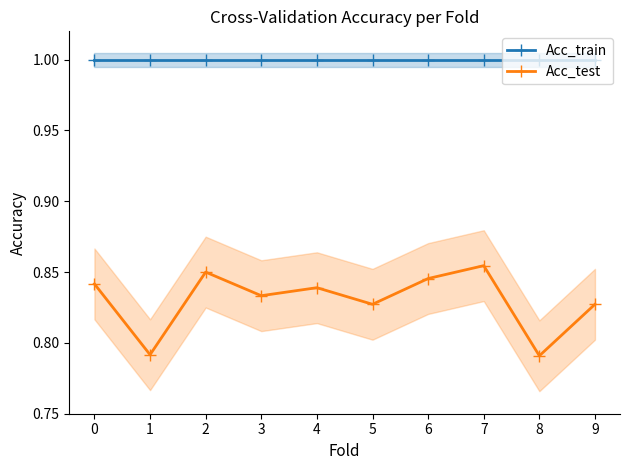

True or false: Acc_test and Acc_train intersect in this chart.

False